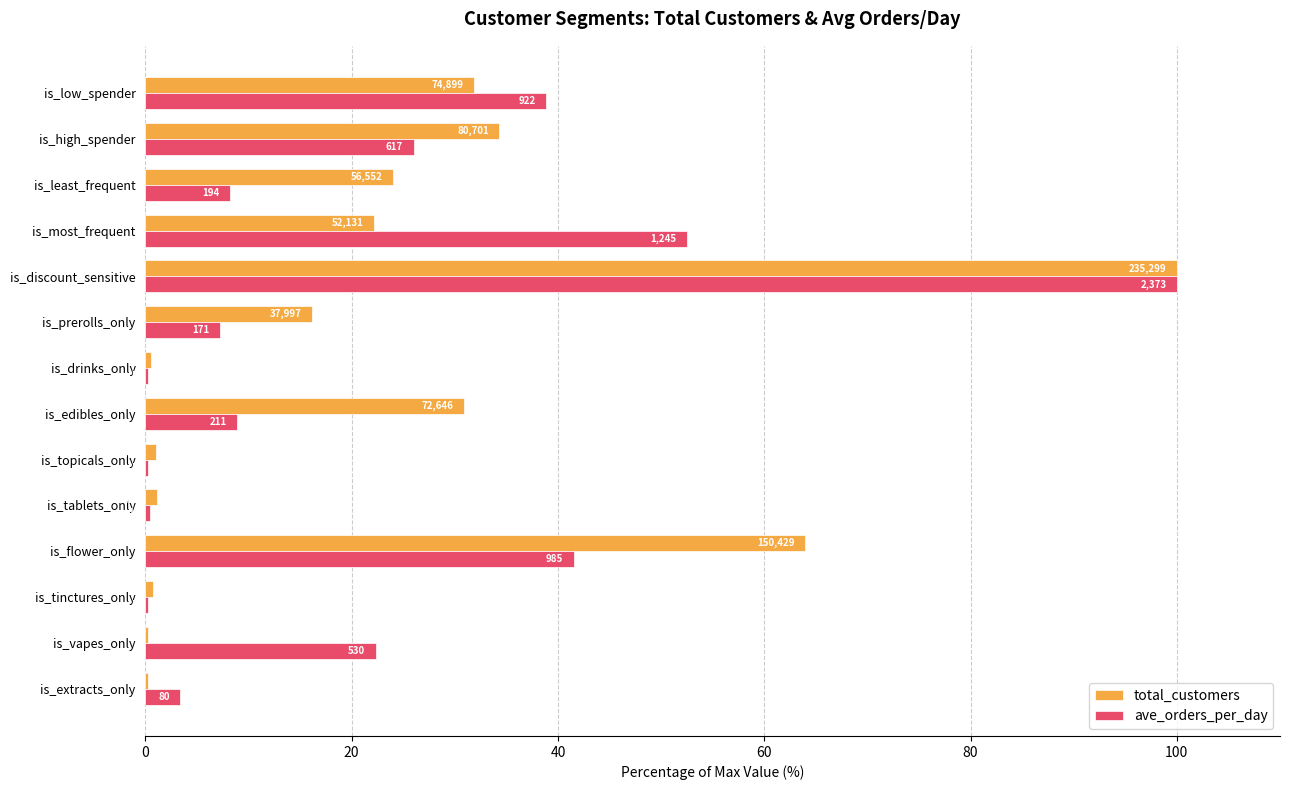

What are all the series names shown in the legend?

total_customers, ave_orders_per_day